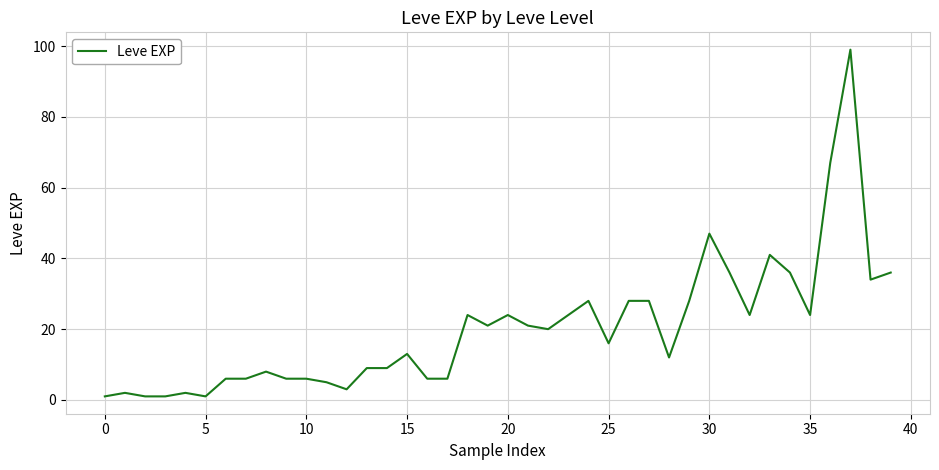

What is the difference between the maximum and minimum values?

98